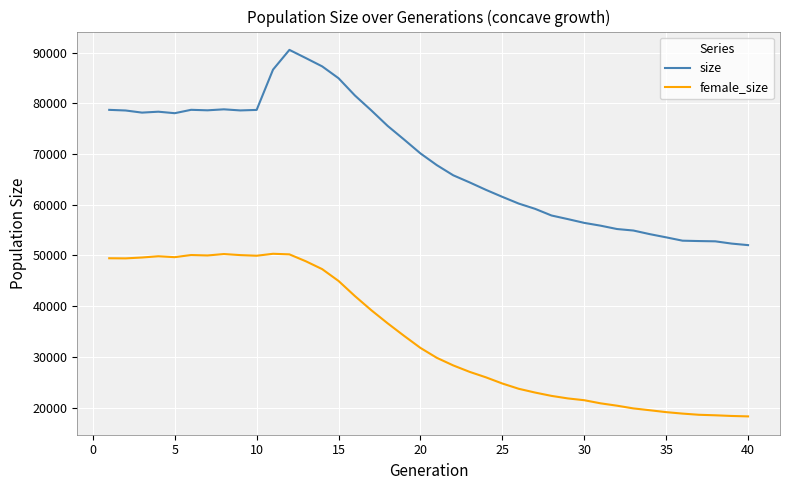

Does the chart have visible grid lines?

Yes